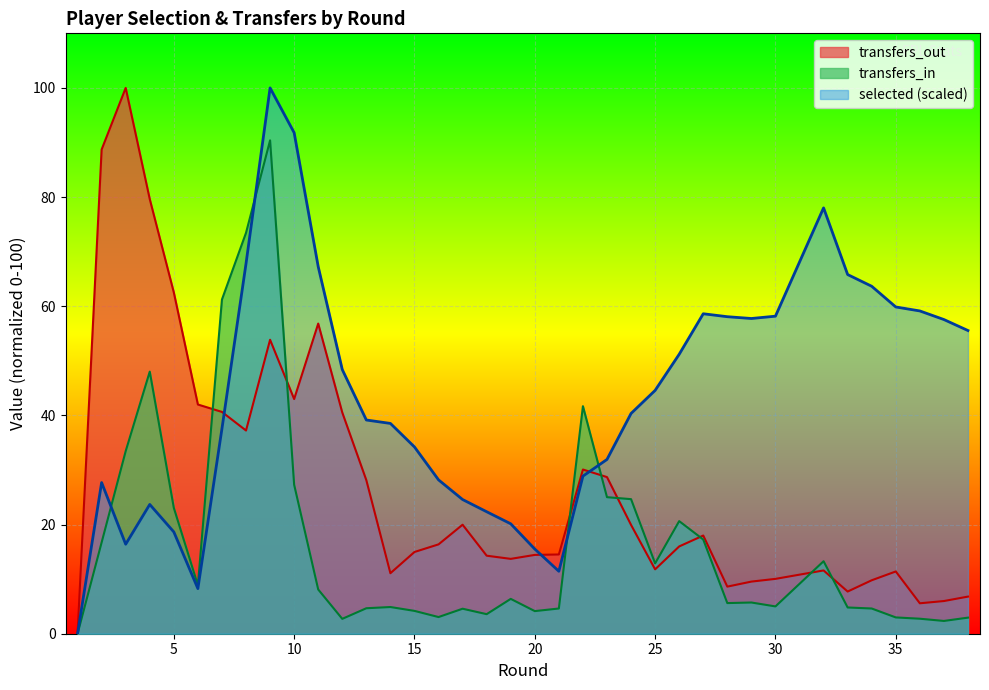

What is the highest value of the selected series?

100.0